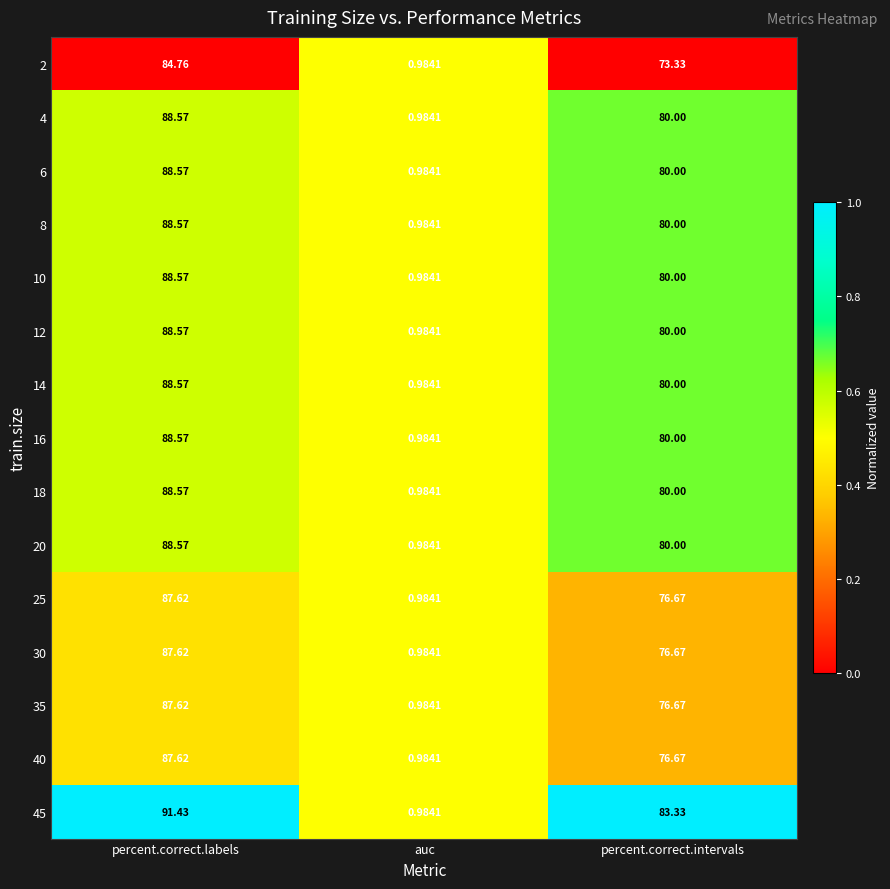

At which category does the chart reach its peak across all series?

percent.correct.labels